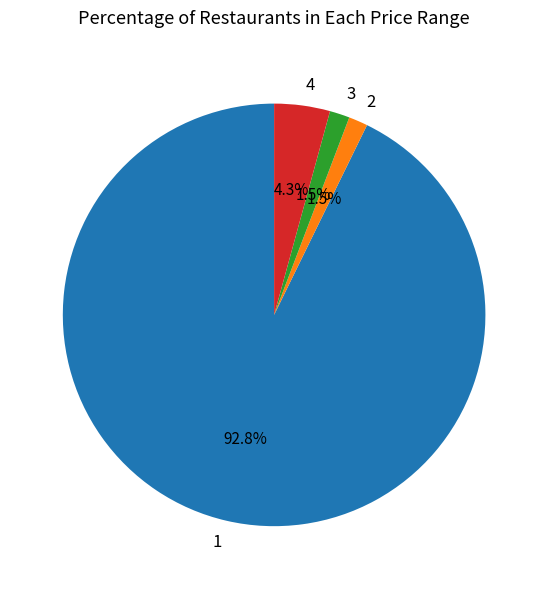

Which category has the biggest portion of the pie?

1